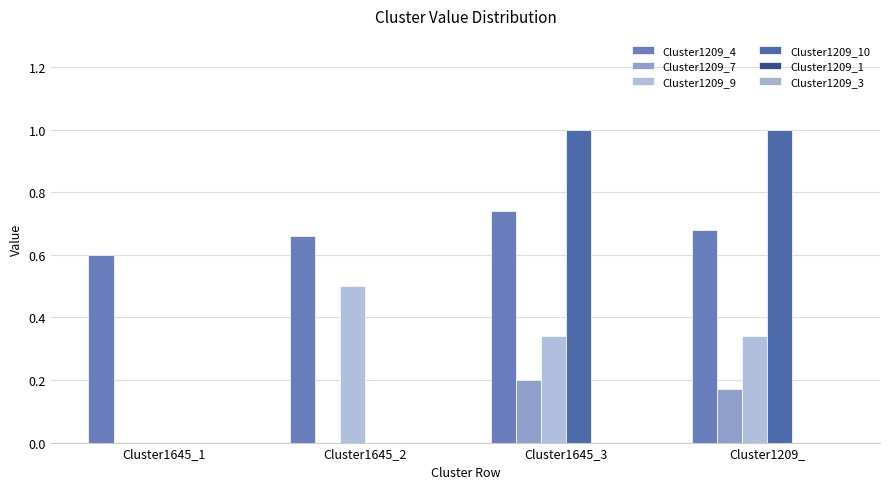

Between Cluster1645_2 and Cluster1645_3, which is larger?

Cluster1645_3